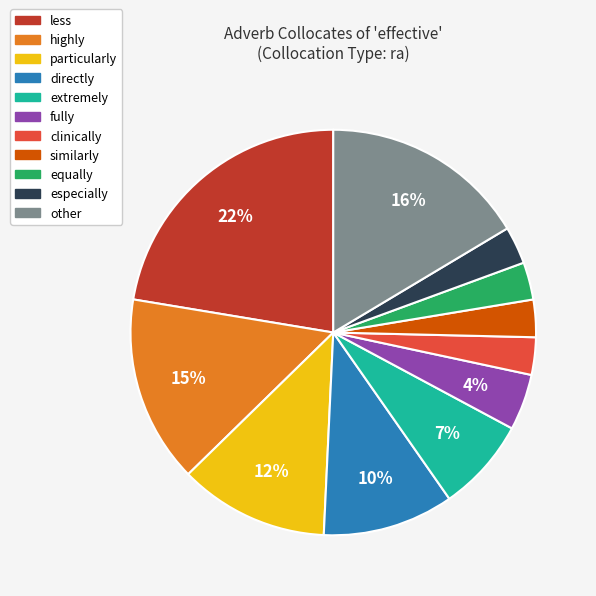

How many slices are in this pie chart?

11